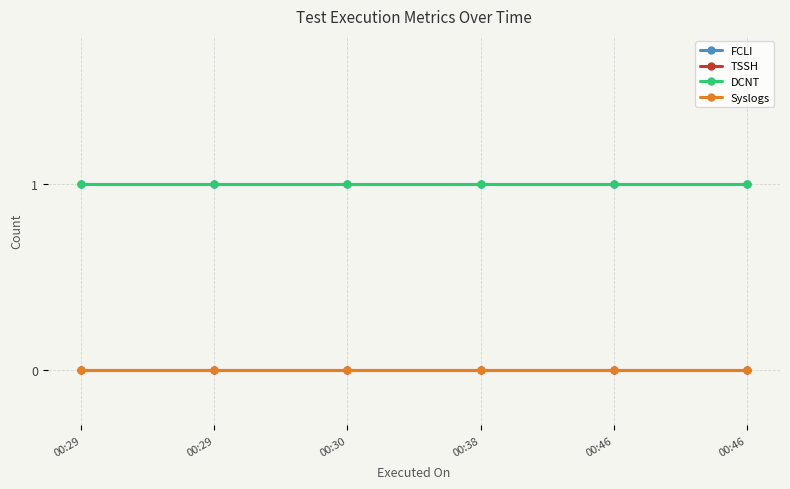

Rank the series at 00:29 from lowest to highest value.

TSSH, Syslogs, FCLI, DCNT